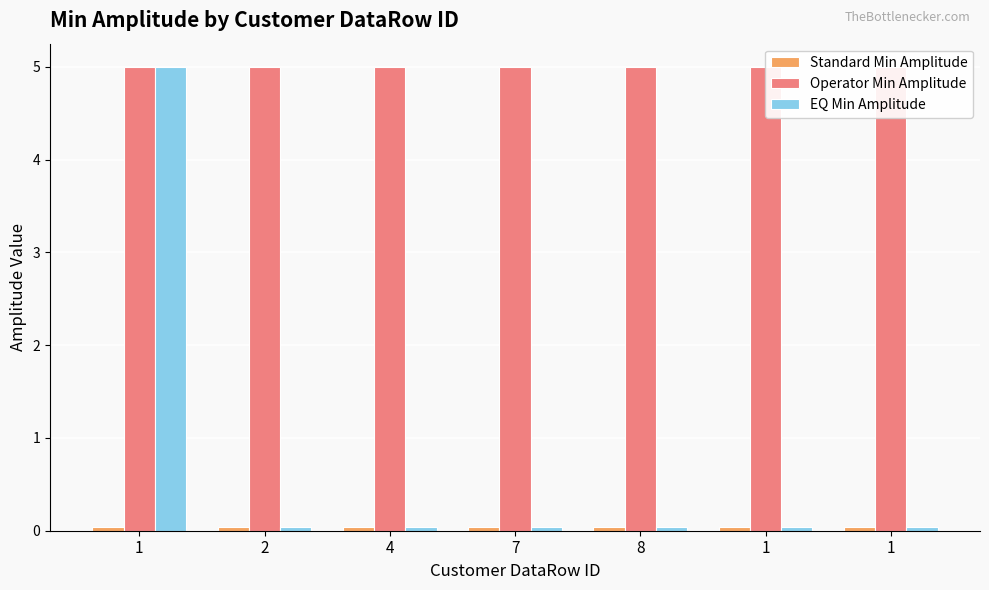

The value of EQ Min Amplitude at 1 is 0.0. True or false?

False